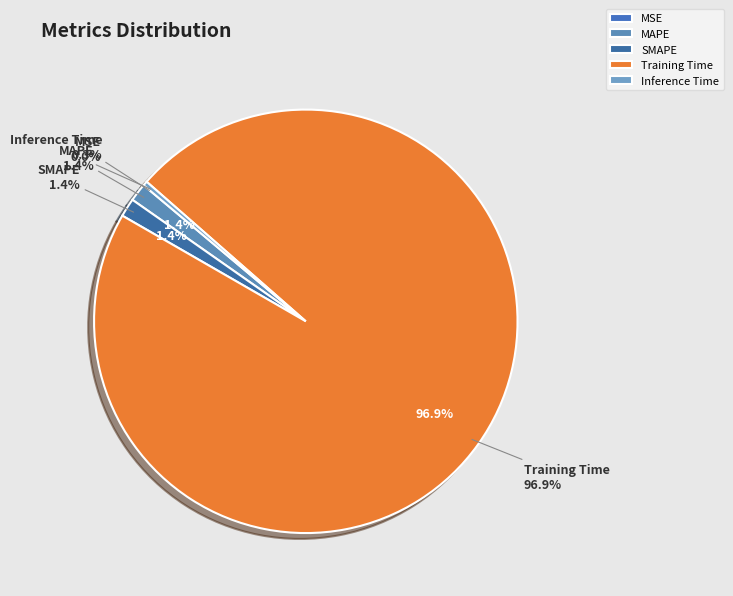

How many slices are in this pie chart?

5